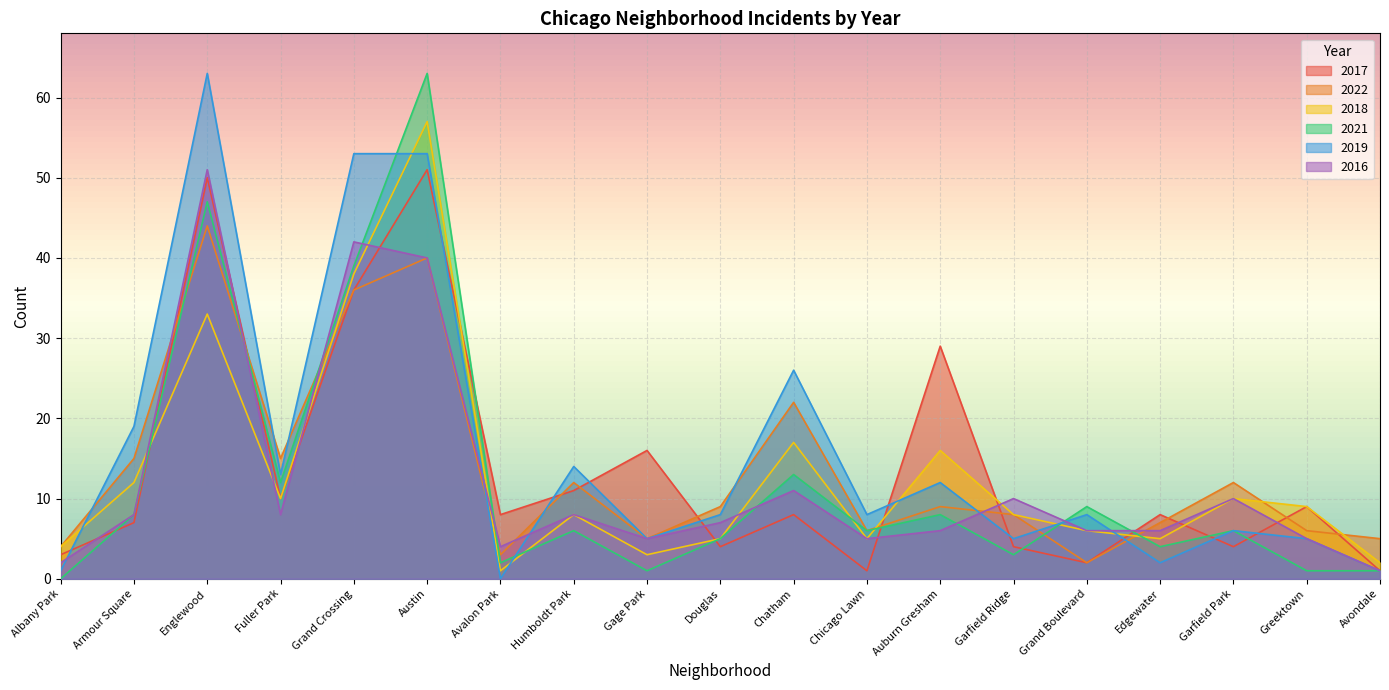

Which label corresponds to the largest value in the chart?

Austin